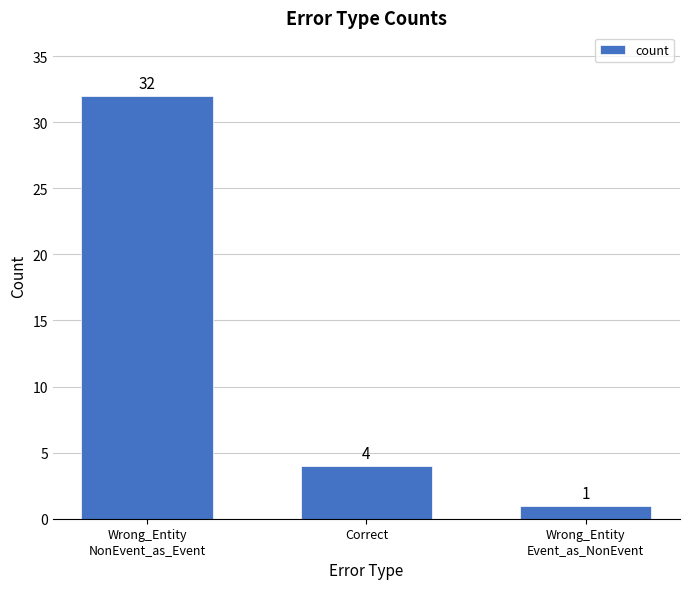

What position from the right is Wrong_Entity
NonEvent_as_Event?

3